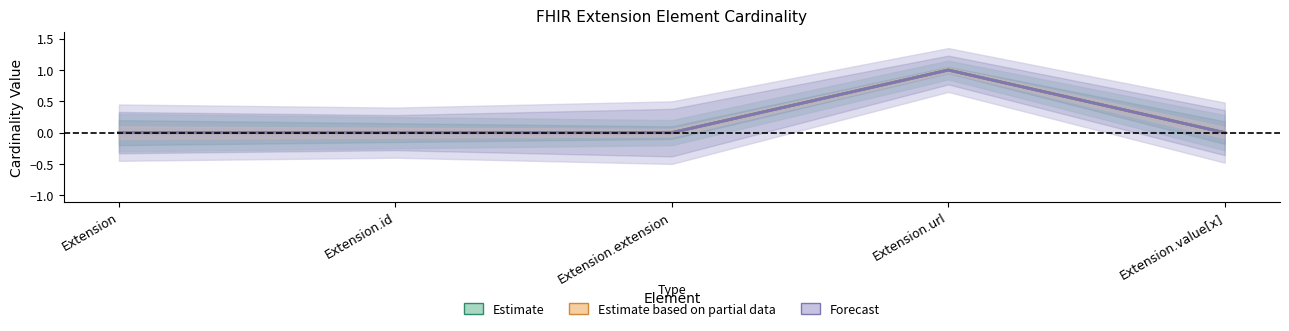

How many positive values does the Estimate based on partial data series have?

1